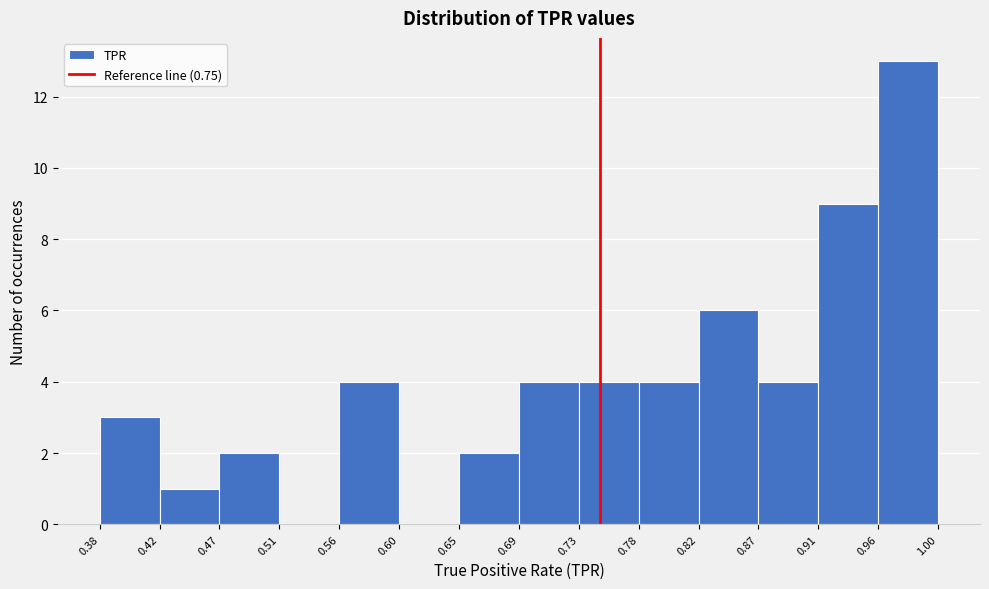

Reading left to right, list every bar in this chart as the range it spans on the x-axis followed by its height. The values are not printed on the chart, so give them approximately, as read against the axis.

0.38 to 0.42: 3
0.42 to 0.47: 1
0.47 to 0.51: 2
0.51 to 0.56: 0
0.56 to 0.60: 4
0.60 to 0.65: 0
0.65 to 0.69: 2
0.69 to 0.73: 4
0.73 to 0.78: 4
0.78 to 0.82: 4
0.82 to 0.87: 6
0.87 to 0.91: 4
0.91 to 0.96: 9
0.96 to 1.00: 13